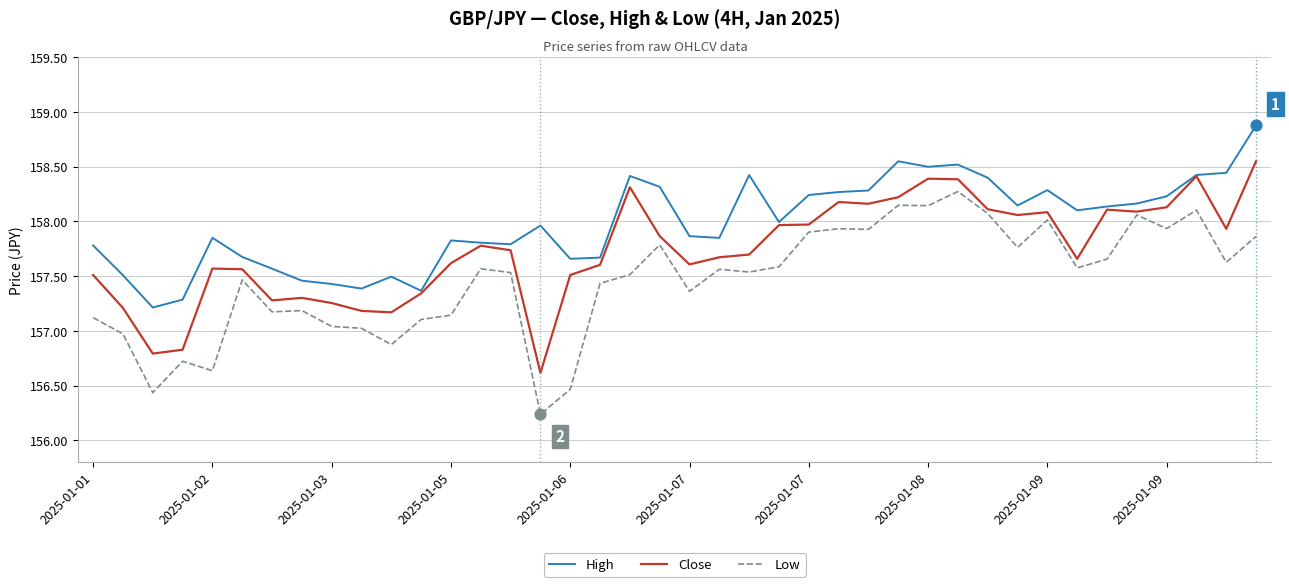

Which series has the largest total across all categories?

High